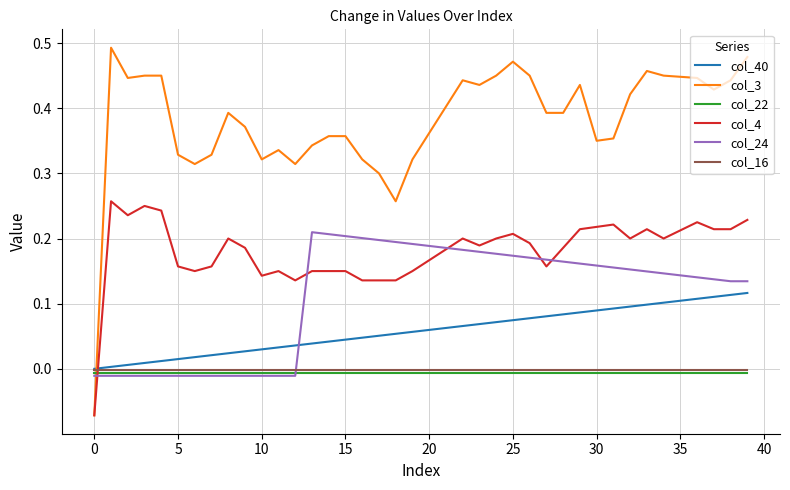

True or false: col_40 and col_4 cross at least once.

True